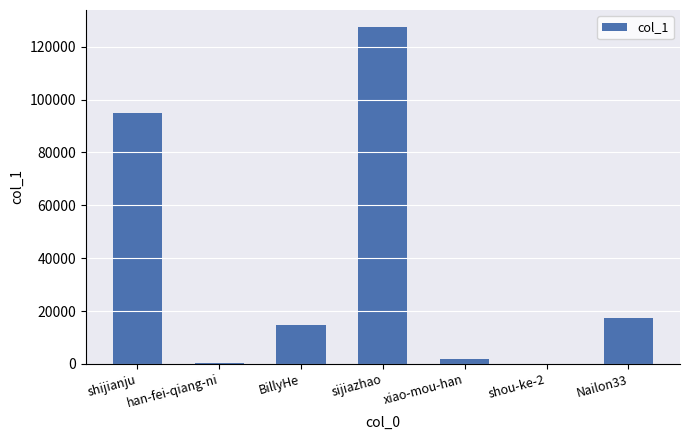

What is the sum of all values?

256604